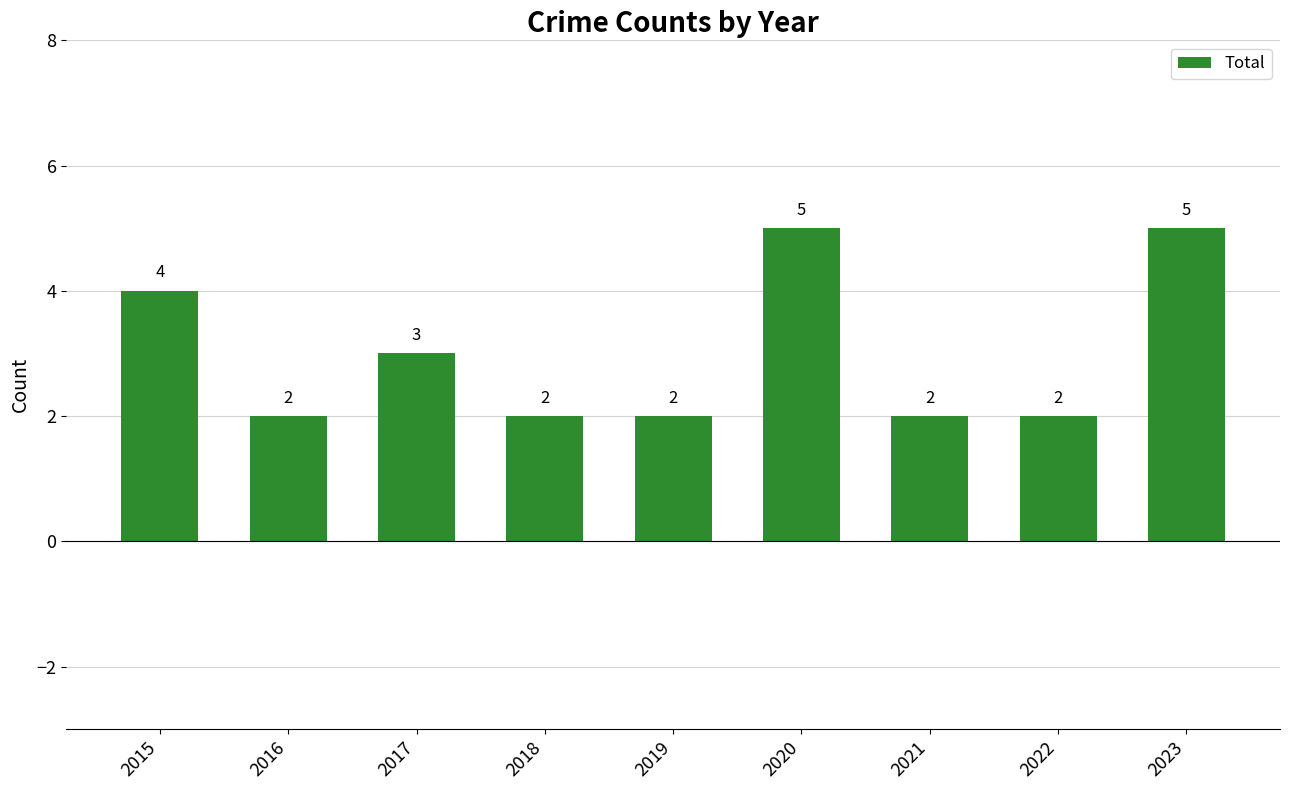

Count the number of values greater than 2.

4